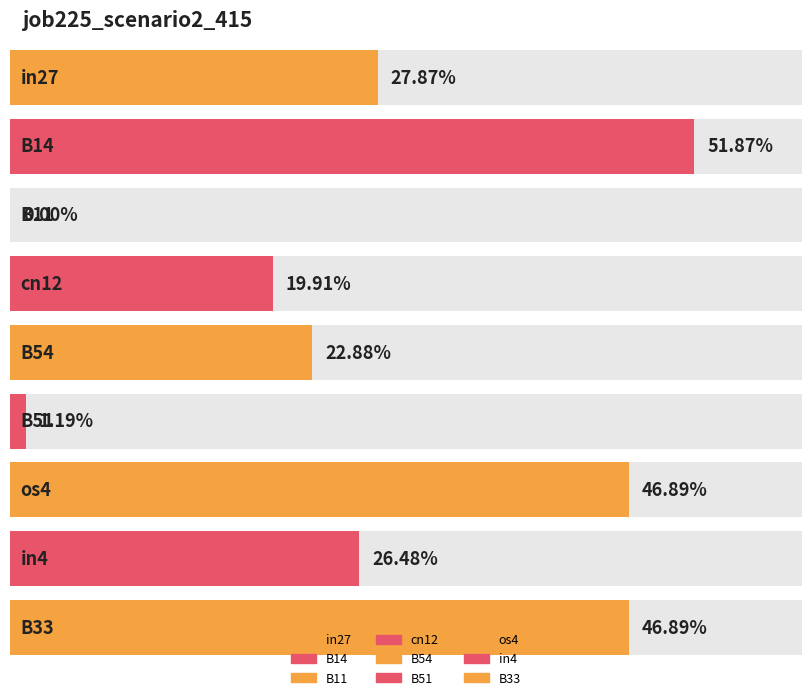

The value at B33 is 0.6. True or false?

False